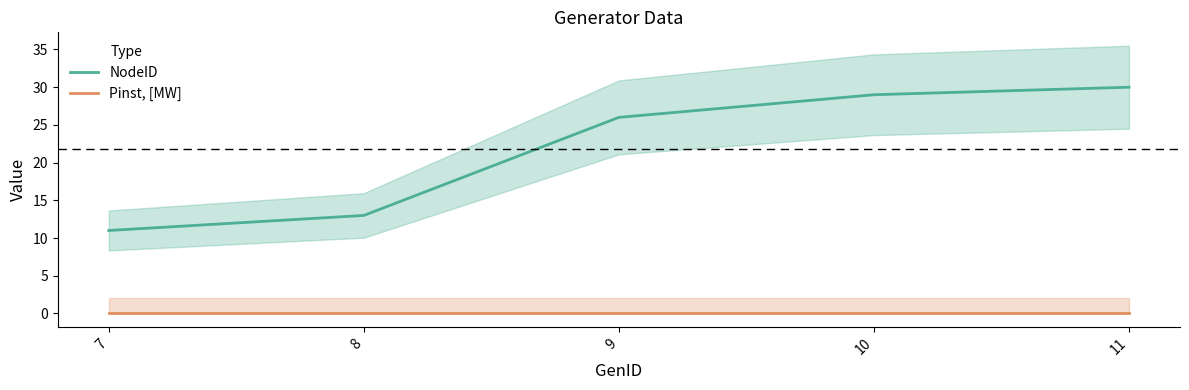

What are all the series names shown in the legend?

NodeID, Pinst, [MW]